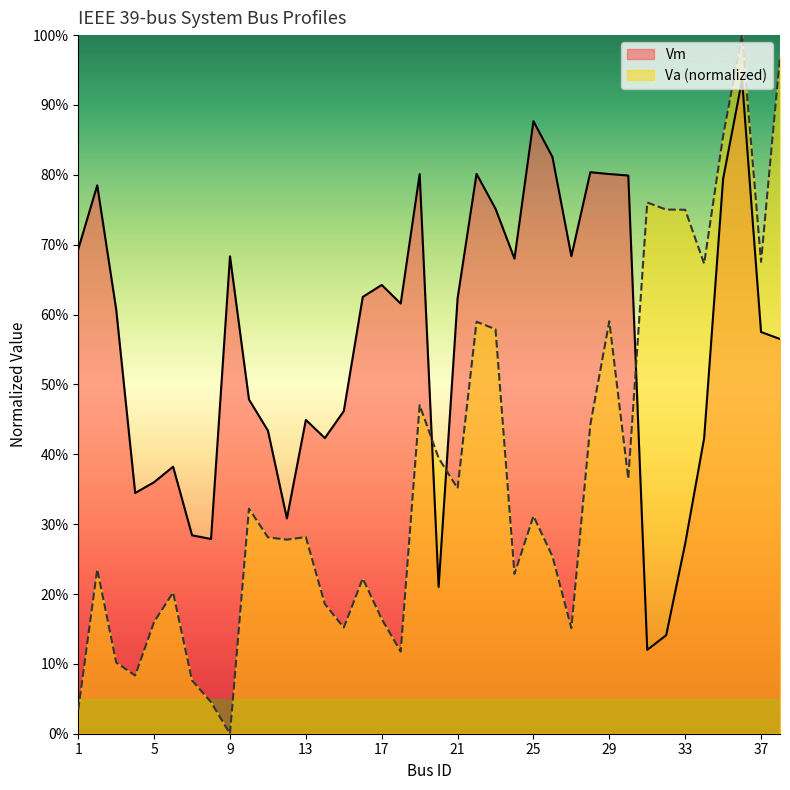

How many lines are shown in the chart?

2